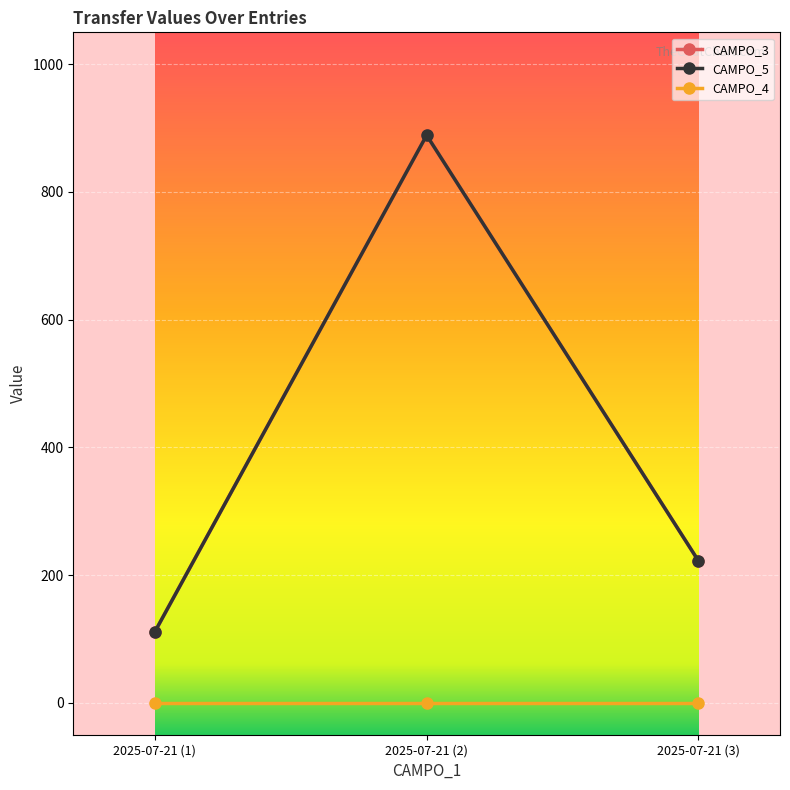

What is the maximum value shown in the chart?

888.8